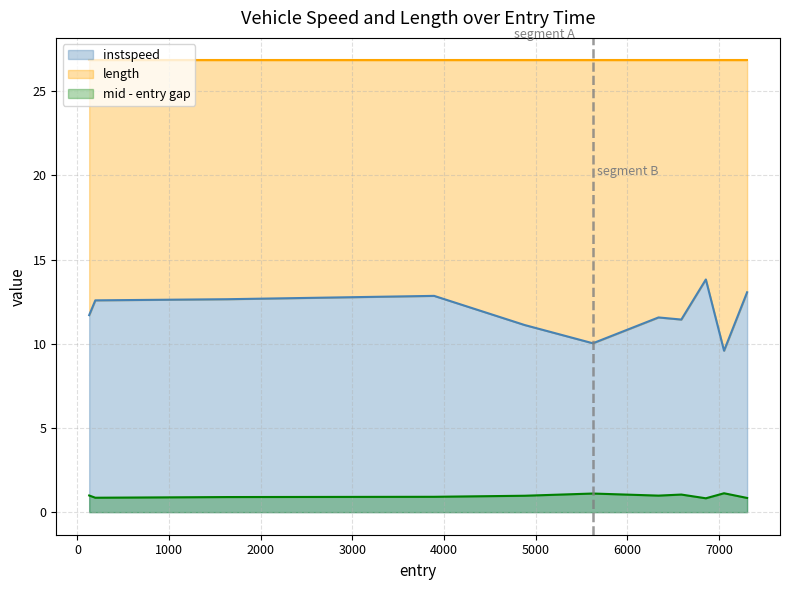

How many data points are less than 11?

2